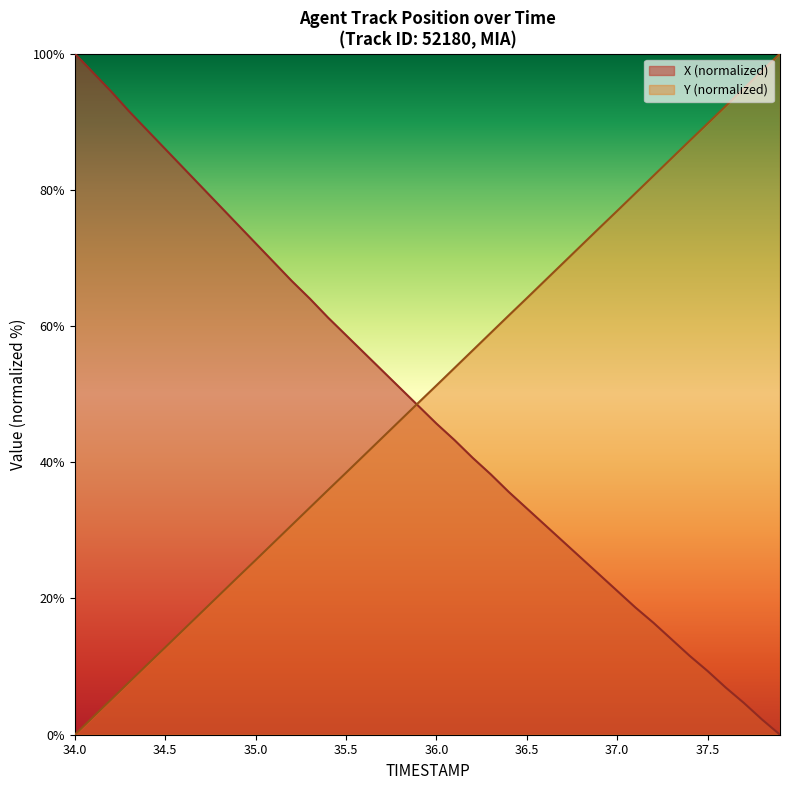

How many series are shown in this chart?

2